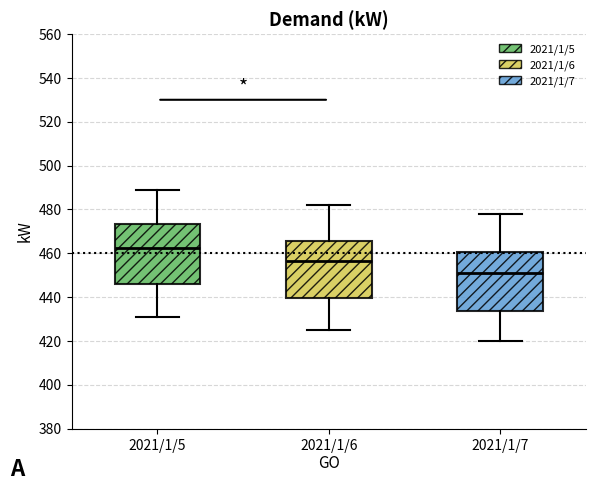

Which box's median line is the lowest?

2021/1/7